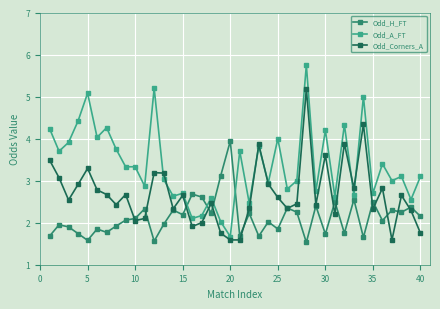

After their last crossing, which series has the higher values: Odd_Corners_A or Odd_H_FT?

Odd_H_FT